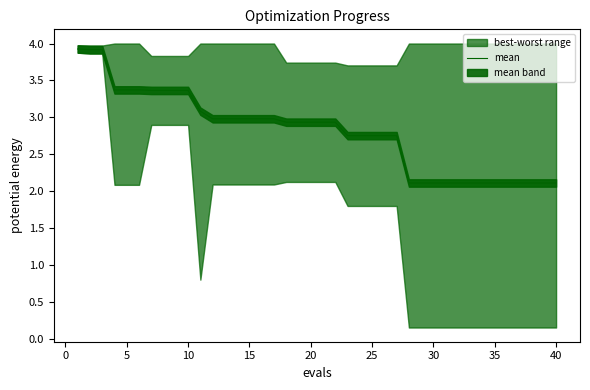

Does the chart have visible grid lines?

No